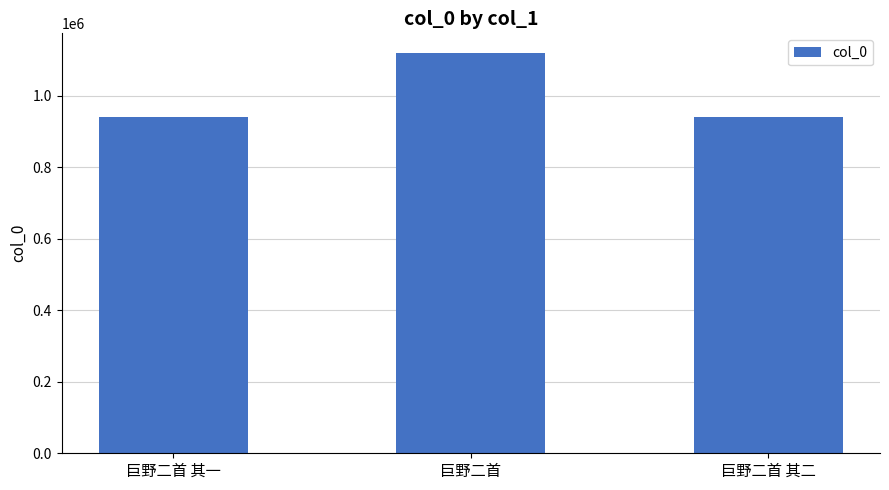

Does the chart contain stacked bars?

No